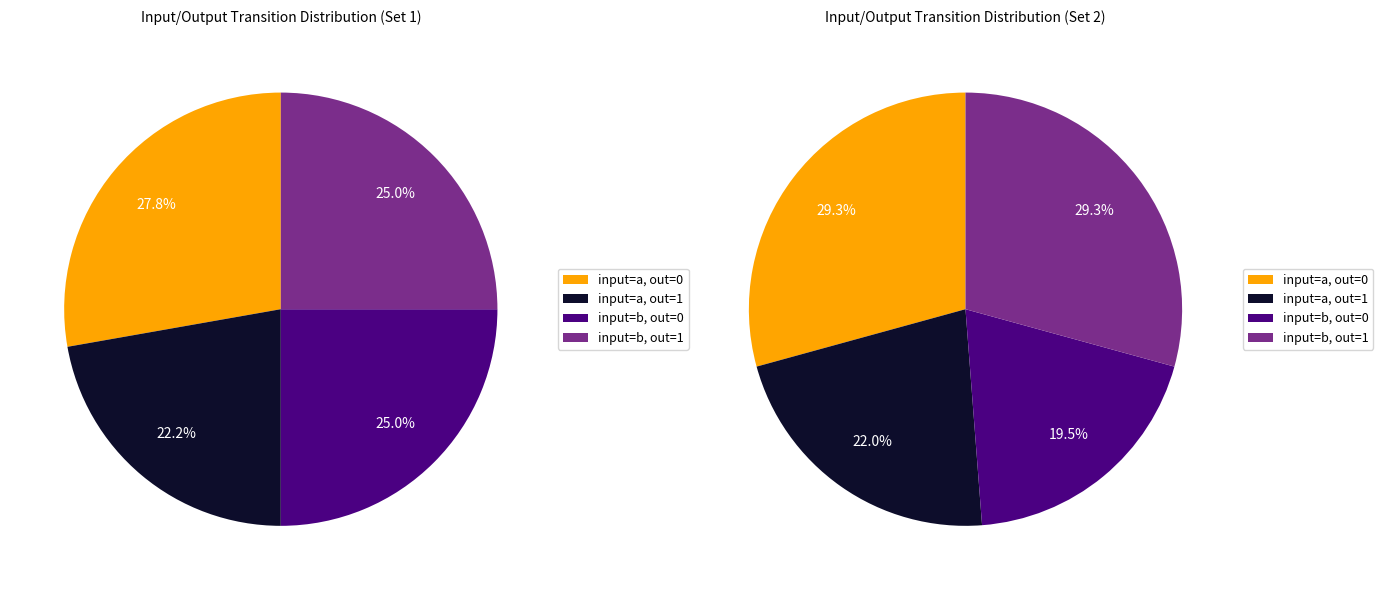

Does output_symbol=0, input=a represent more than half of the total?

No